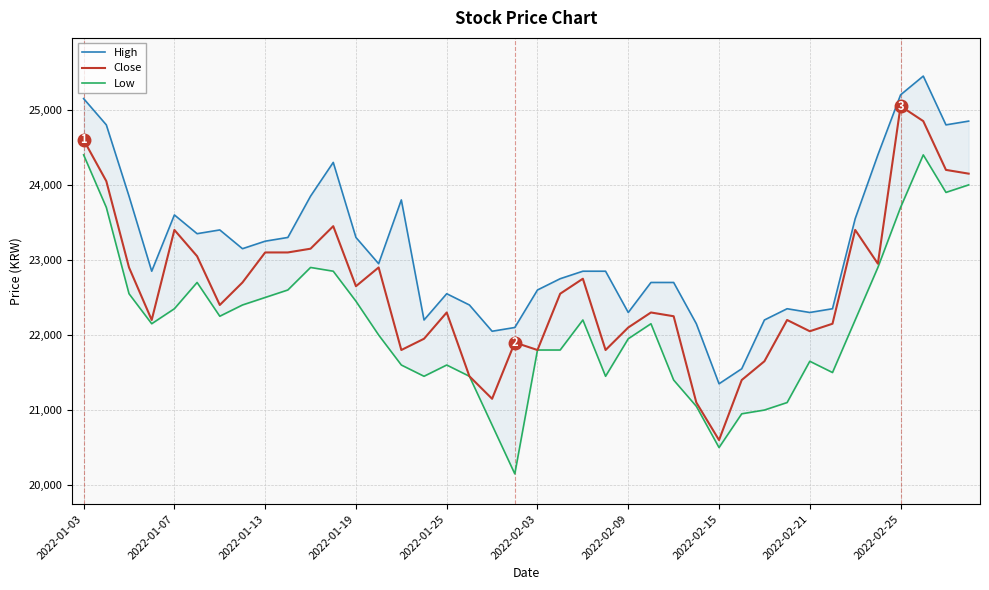

What is the average value of the Low series?

22161